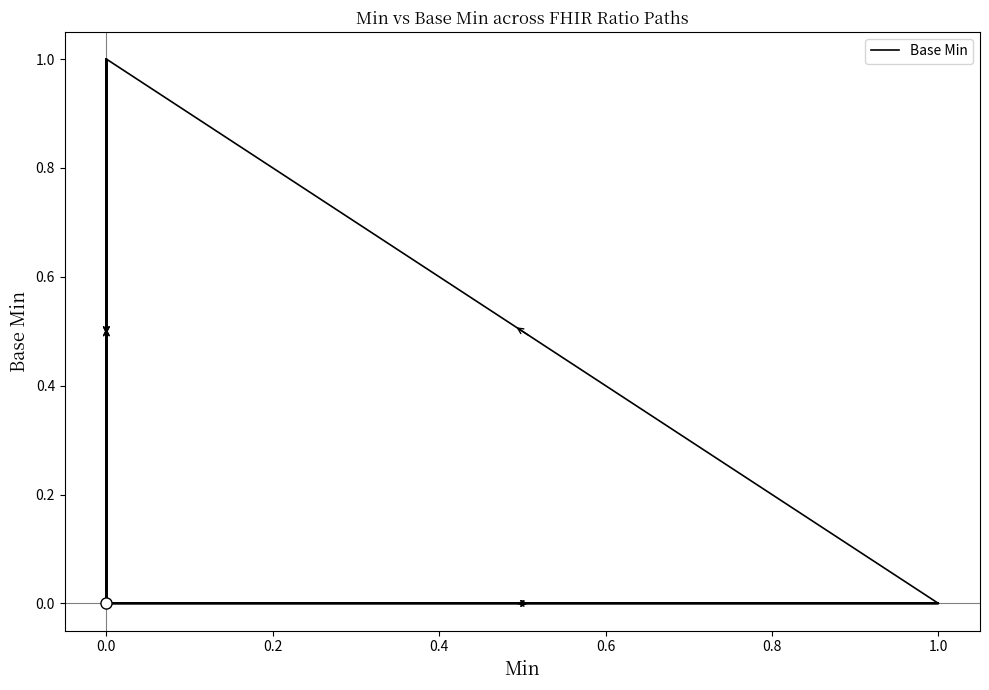

Is it true that the value at 0.0 is 1?

False